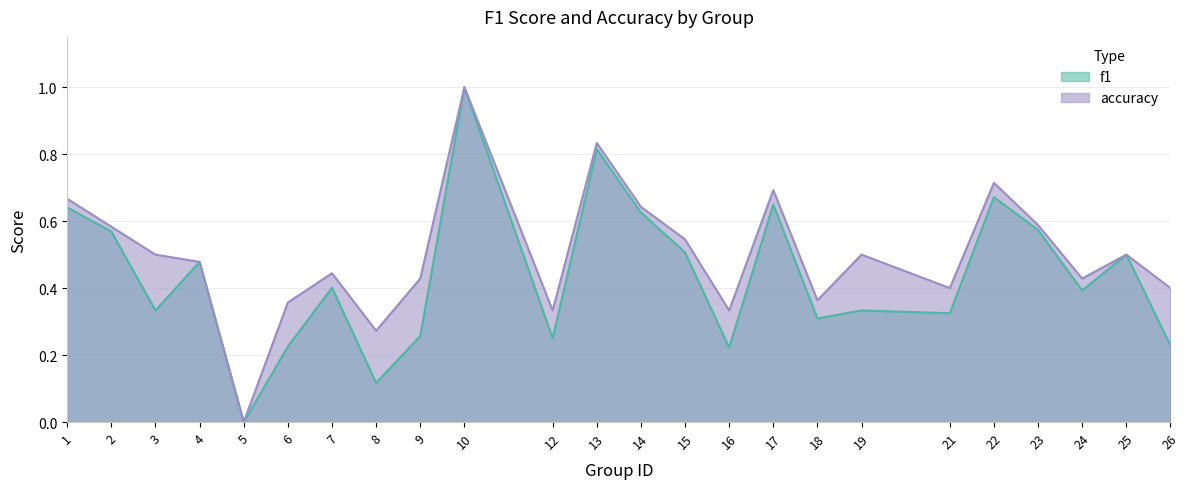

How many f1 values are between 0 and 1?

24